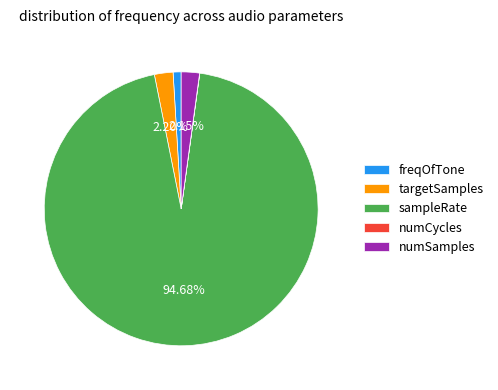

What percentage is the sampleRate slice, to the nearest percent?

95%